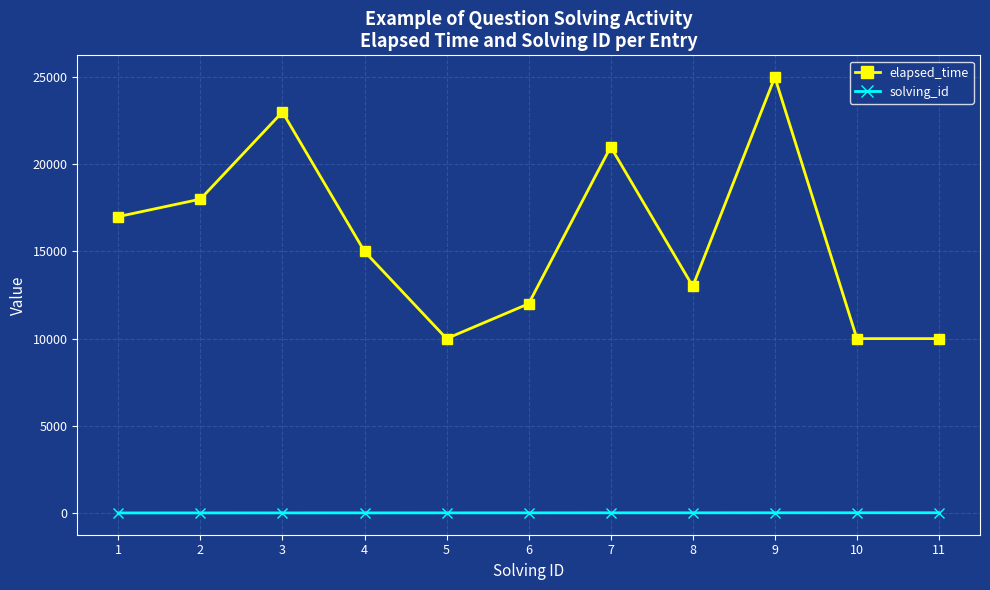

List the series in order of their peak value, highest first.

elapsed_time, solving_id